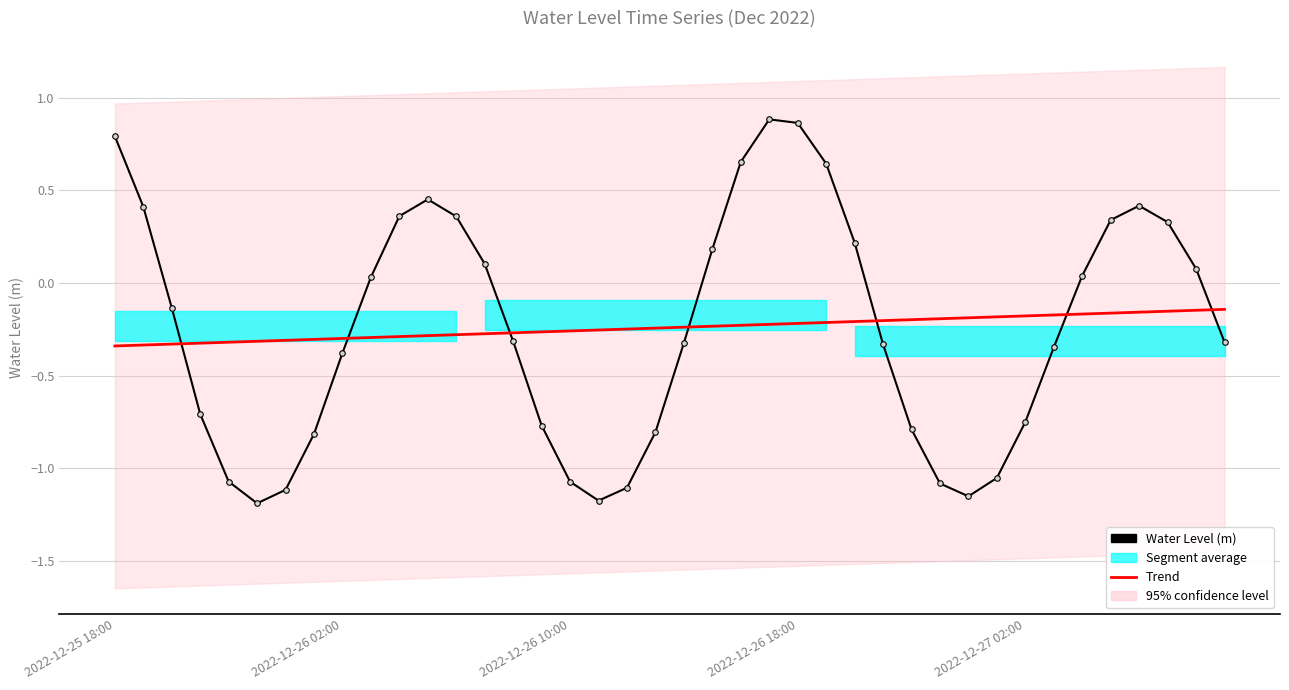

Count the number of categories in the chart.

40